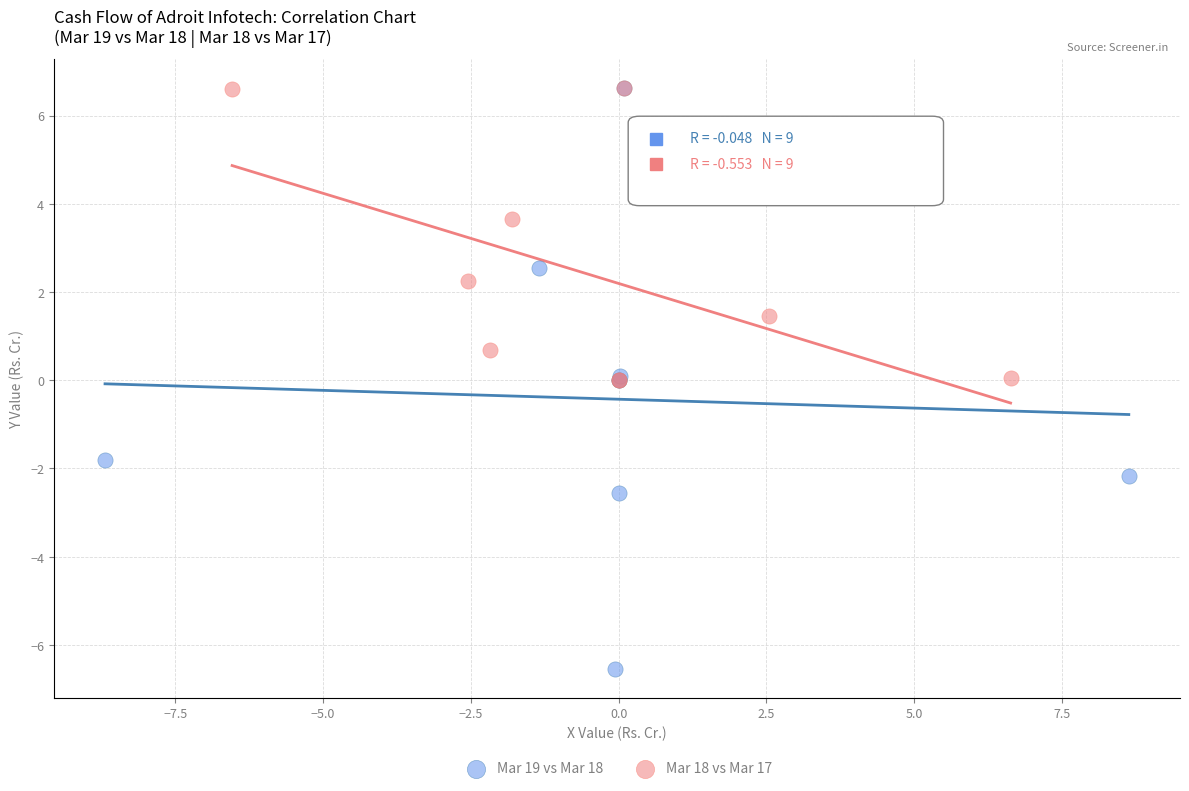

What are all the series names shown in the legend?

Mar 19 vs Mar 18, Mar 18 vs Mar 17